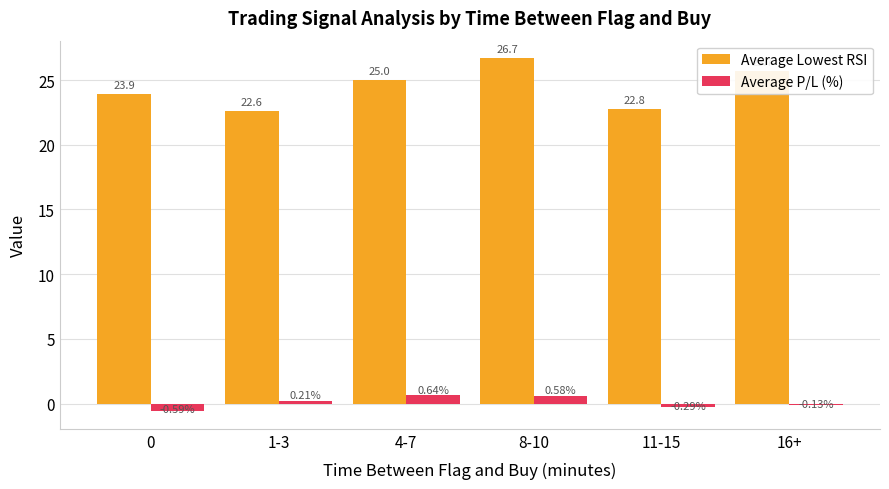

List the labels in order of Average Lowest RSI value, smallest first.

1-3, 11-15, 0, 4-7, 16+, 8-10